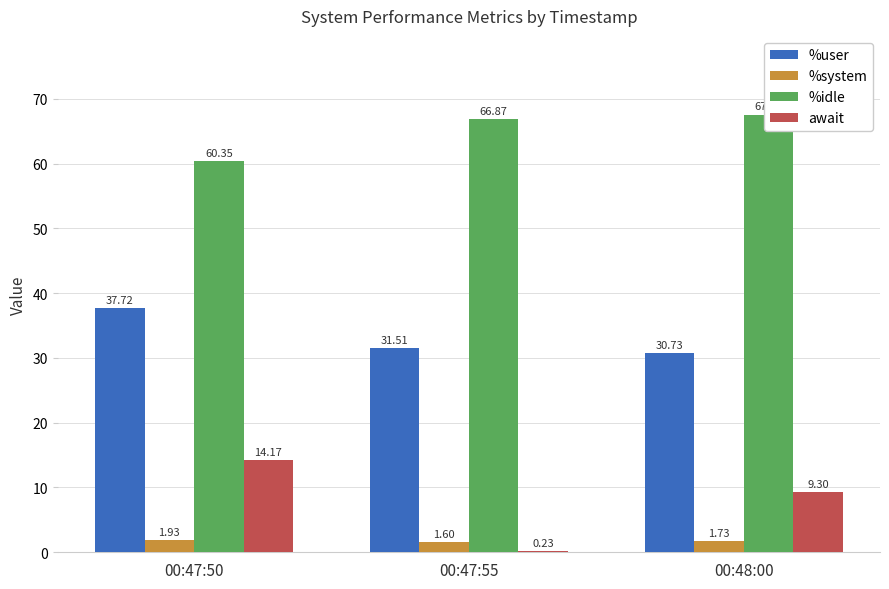

Which category has the highest value in the %user series?

00:47:50